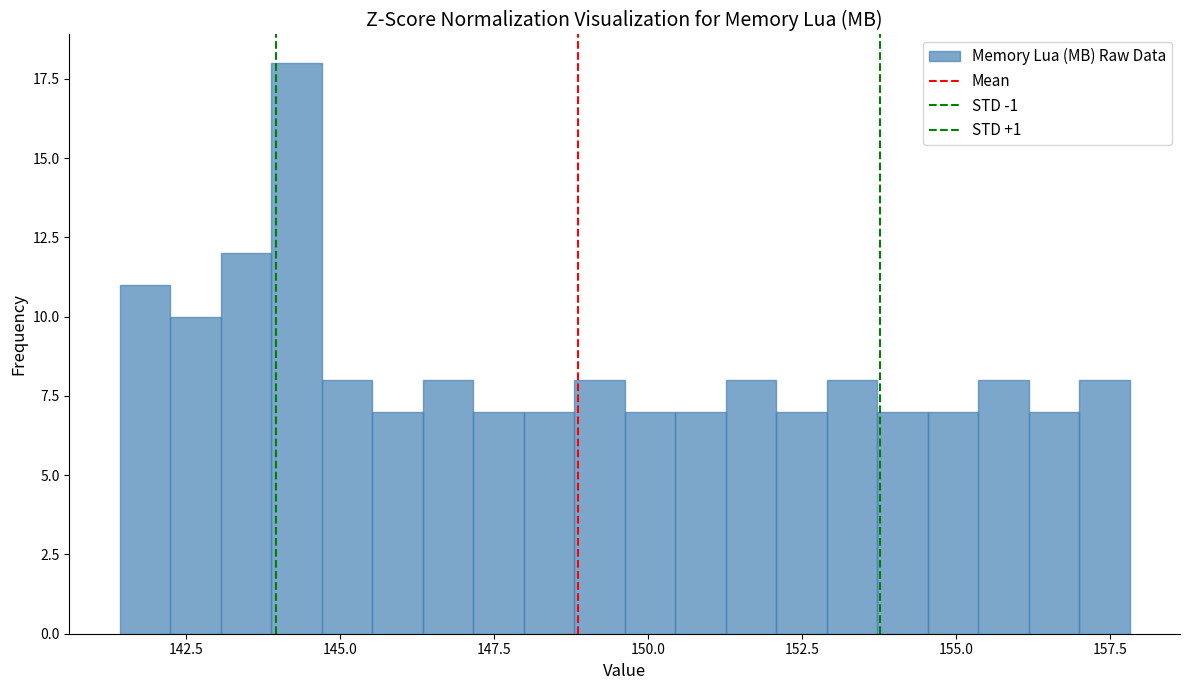

Read against the x-axis, roughly where is the centre of the tallest bar?

144.5